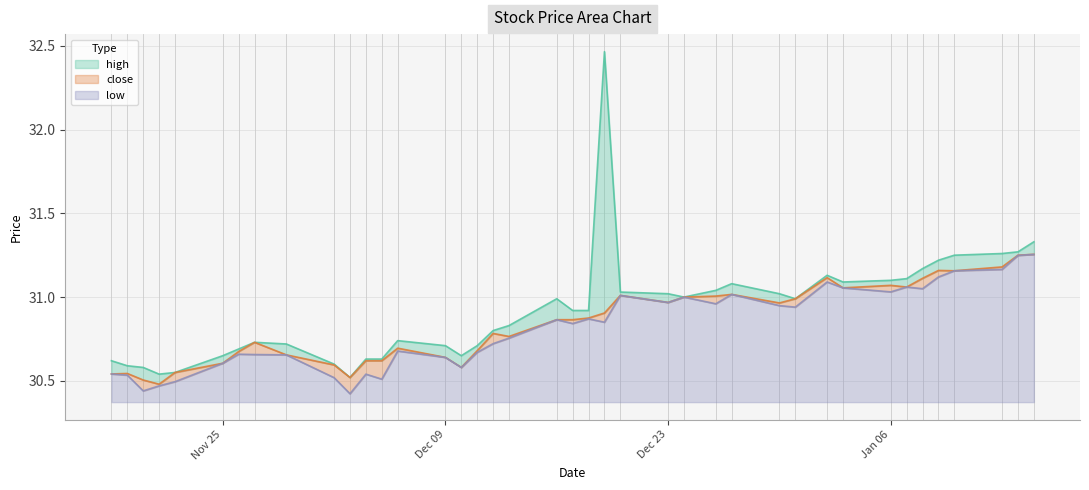

What is the value of the high point at the 11th from the left?

30.5